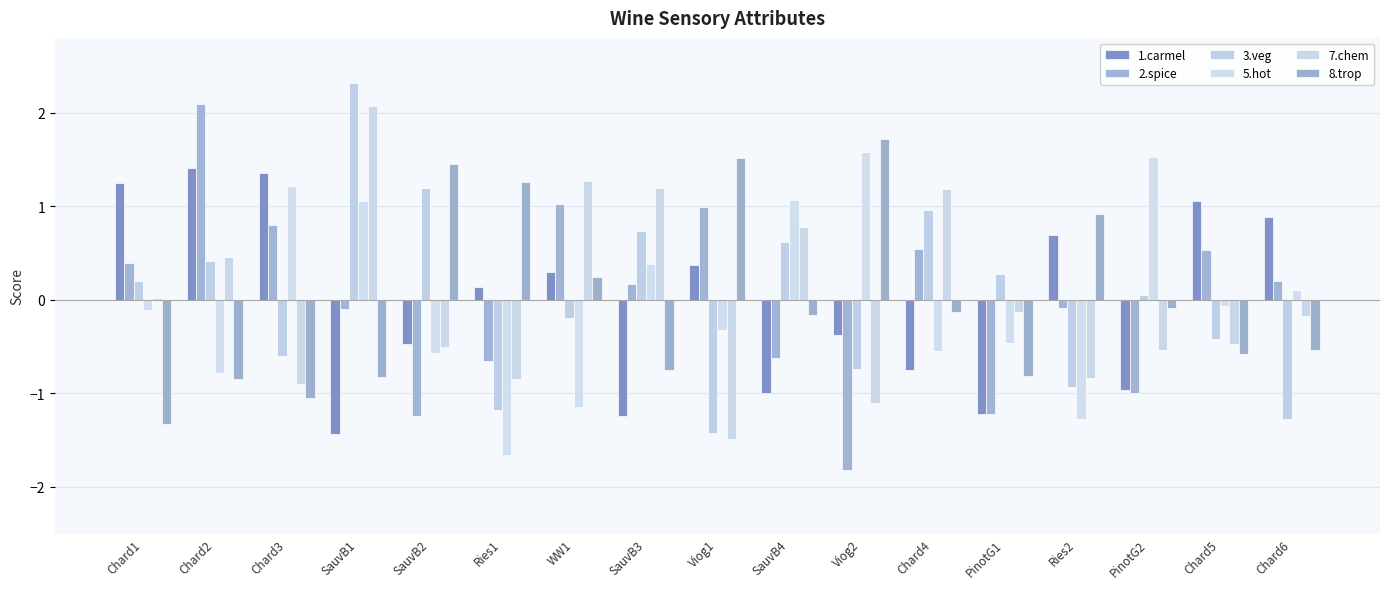

List the labels in order of 3.veg value, smallest first.

Viog1, Chard6, Ries1, Ries2, Viog2, Chard3, Chard5, WW1, PinotG2, Chard1, PinotG1, Chard2, SauvB4, SauvB3, Chard4, SauvB2, SauvB1